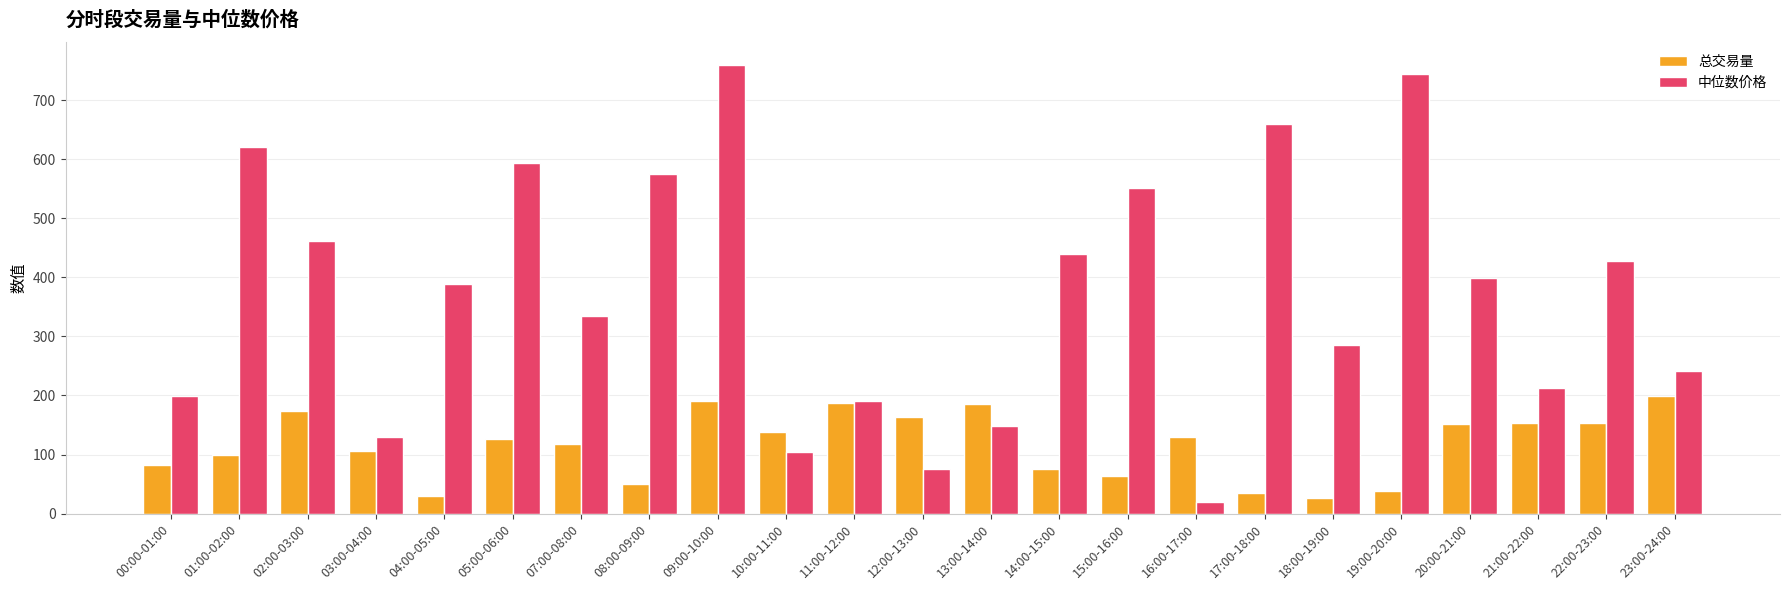

How many data points does each series have?

23